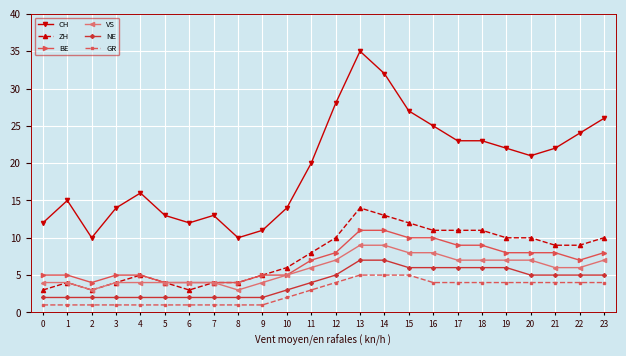

Which series has the largest range (max minus min)?

CH